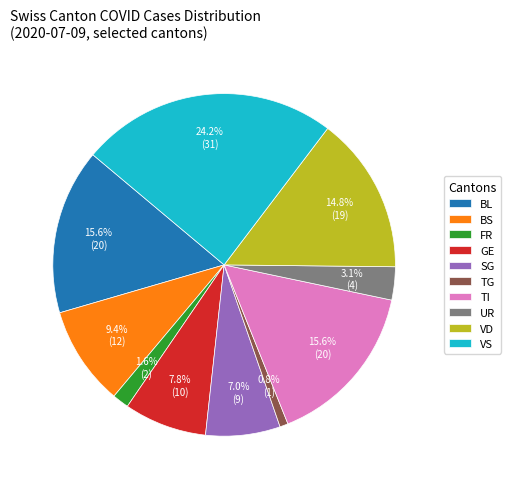

Does BS represent more than half of the total?

No